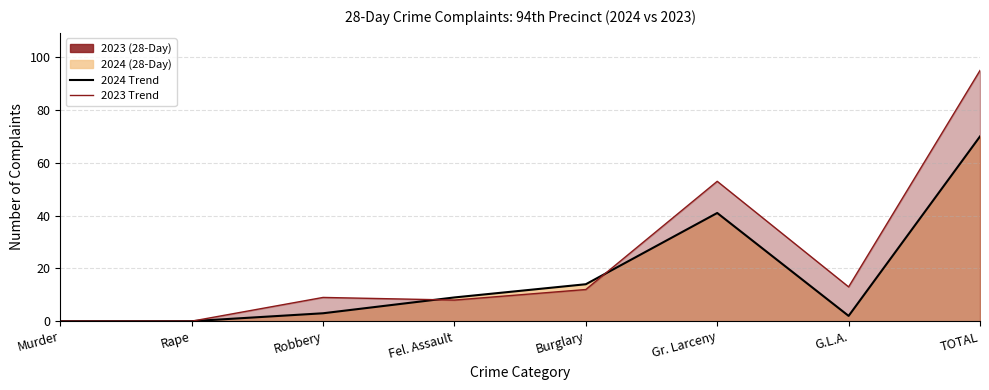

Reading right to left, extract all data points from this chart.

2024: TOTAL=70	G.L.A.=2	Gr. Larceny=41	Burglary=14	Fel. Assault=9	Robbery=3	Rape=0	Murder=0
2023: TOTAL=95	G.L.A.=13	Gr. Larceny=53	Burglary=12	Fel. Assault=8	Robbery=9	Rape=0	Murder=0